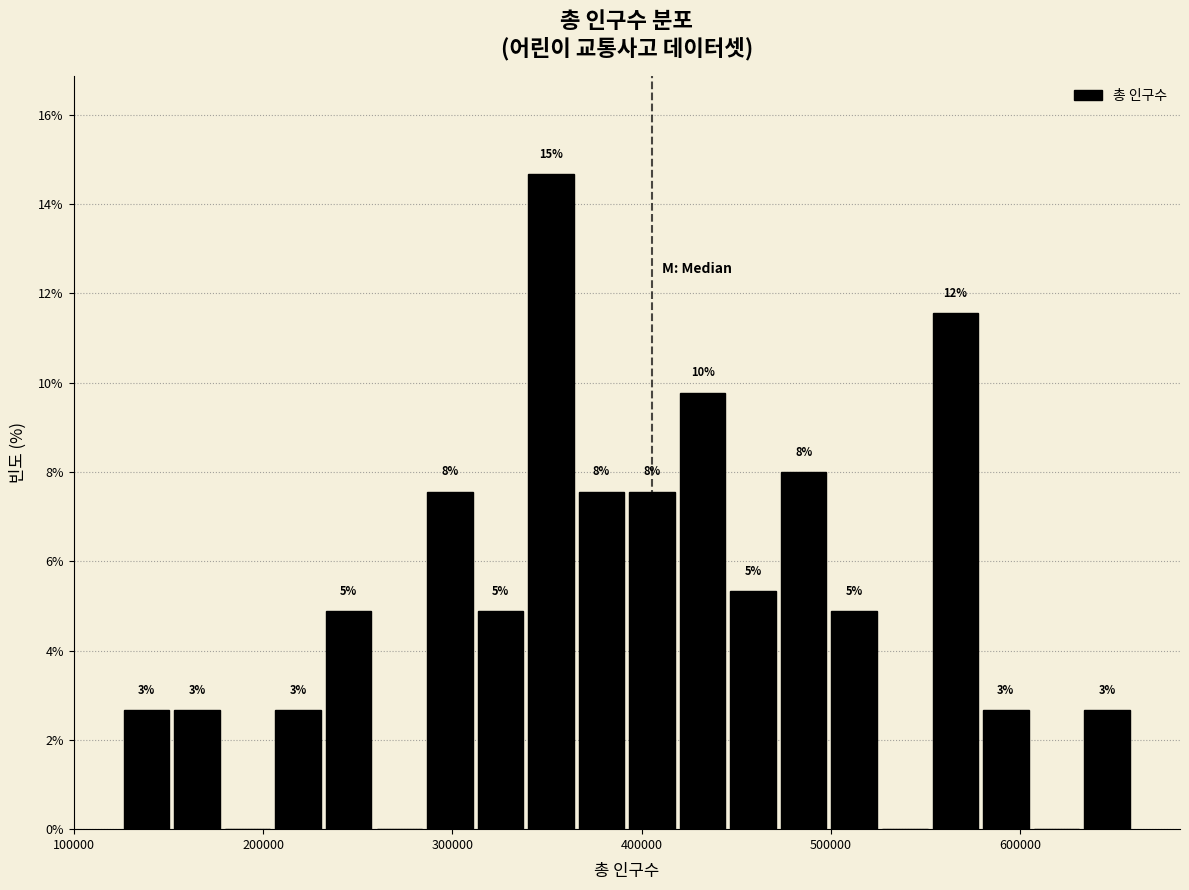

Read against the x-axis, roughly where is the centre of the tallest bar?

350000